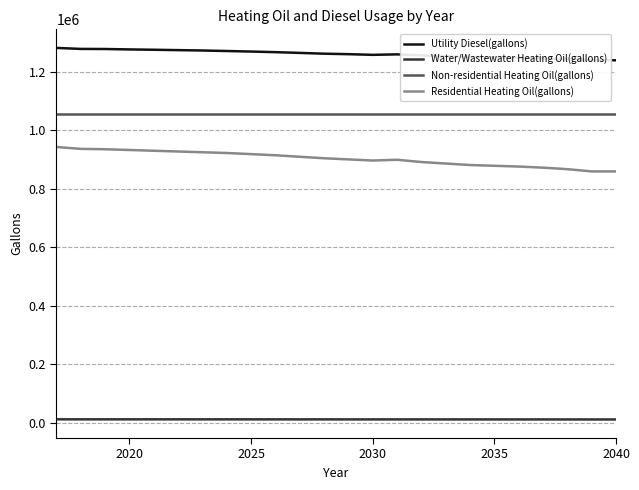

What is the lowest value of the Non-residential Heating Oil(gallons) series?

1054759.5